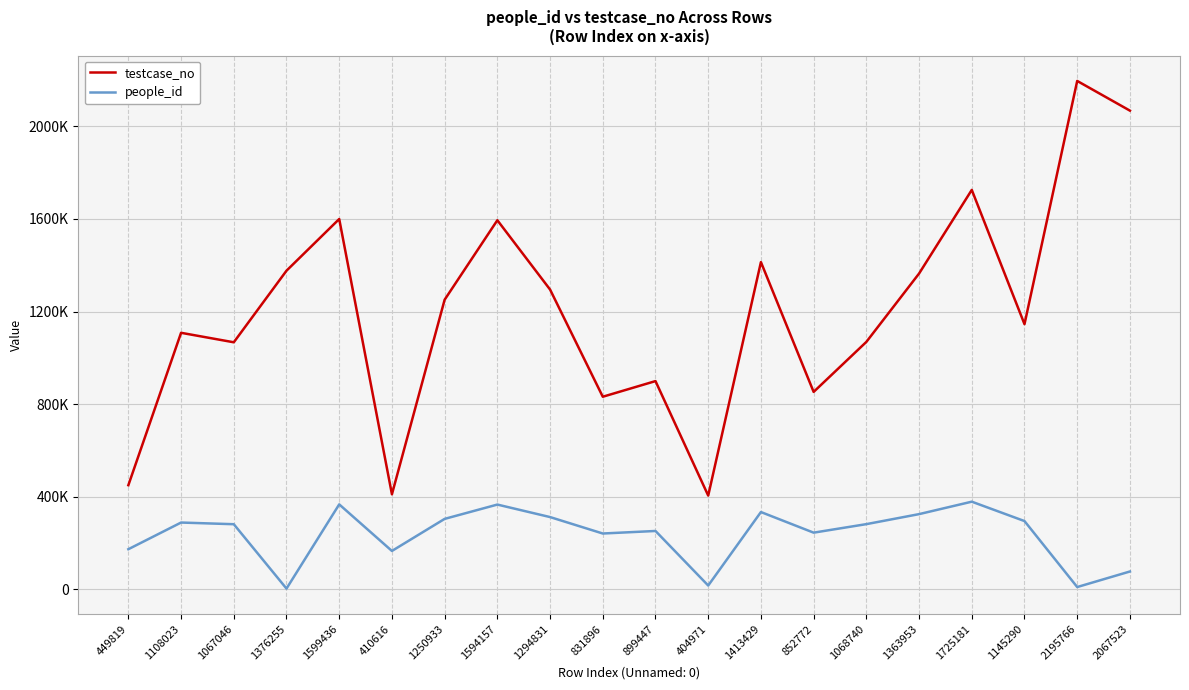

Is this an area chart (filled region under the line)?

No